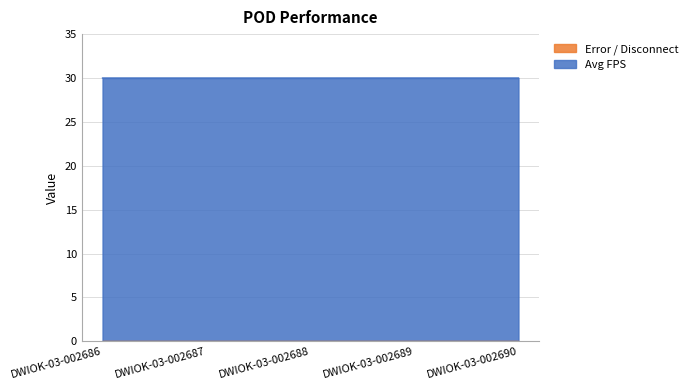

Reading left to right, list all the values displayed in this chart.

DWIOK-03-002686=30.0	DWIOK-03-002687=30.0	DWIOK-03-002688=30.0	DWIOK-03-002689=30.0	DWIOK-03-002690=30.0